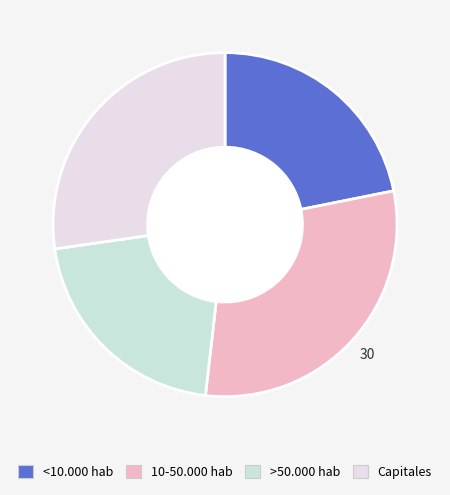

How many slices are in this pie chart?

4